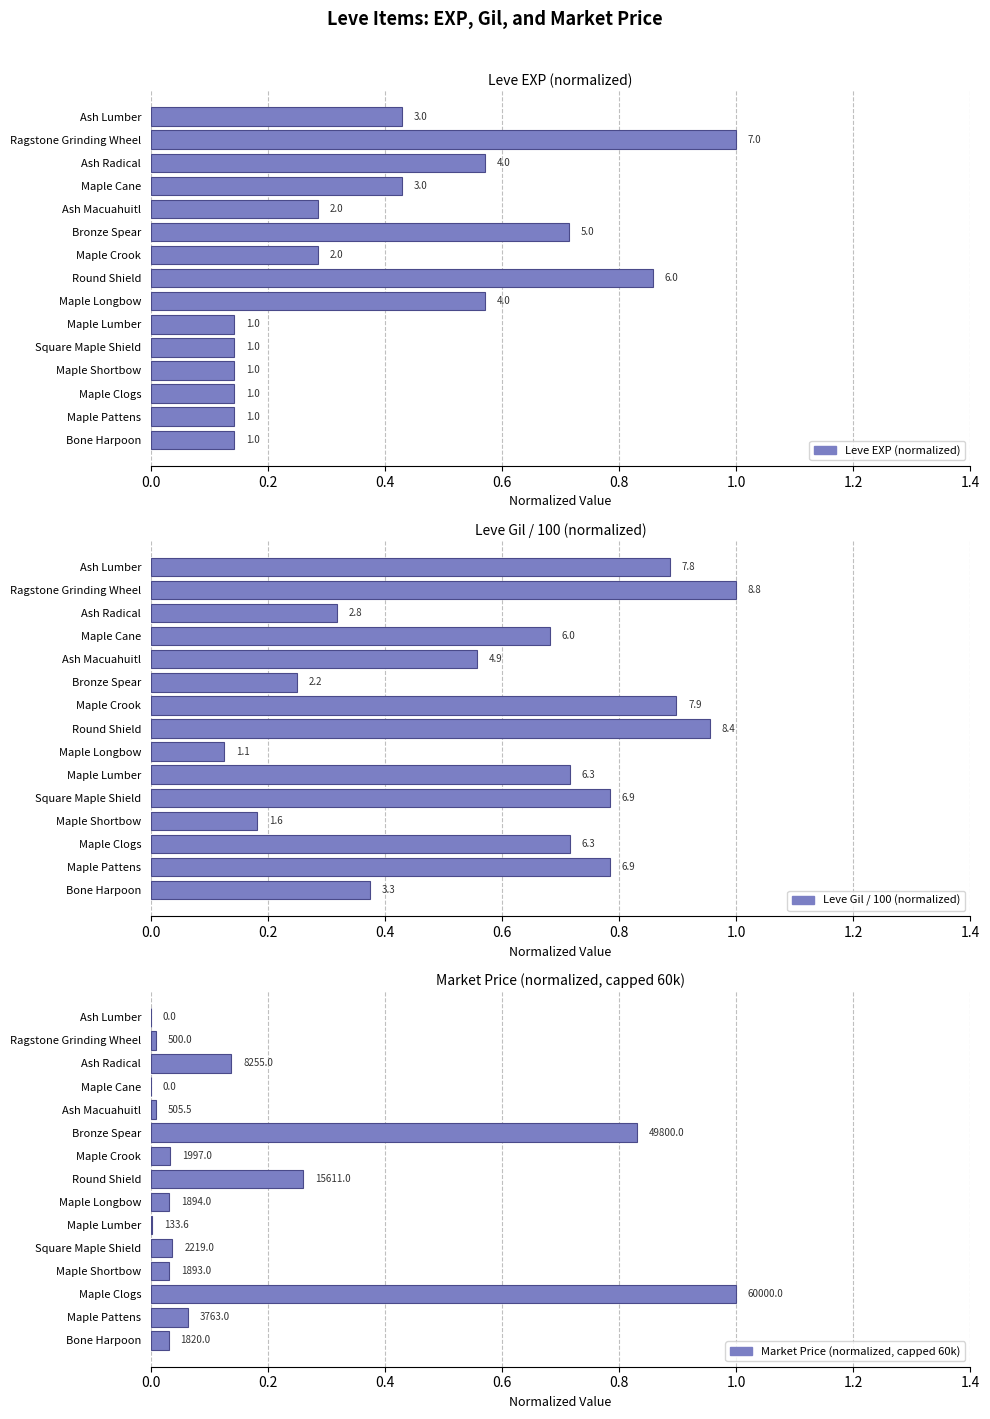

How many bars are there in total?

45